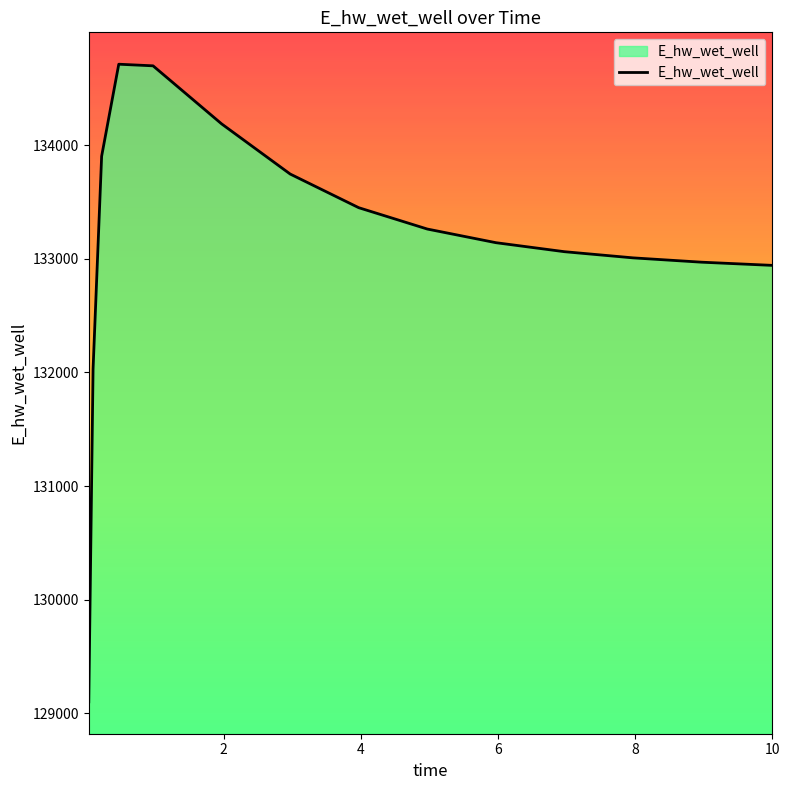

What is the minimum value shown in the chart?

129101.6